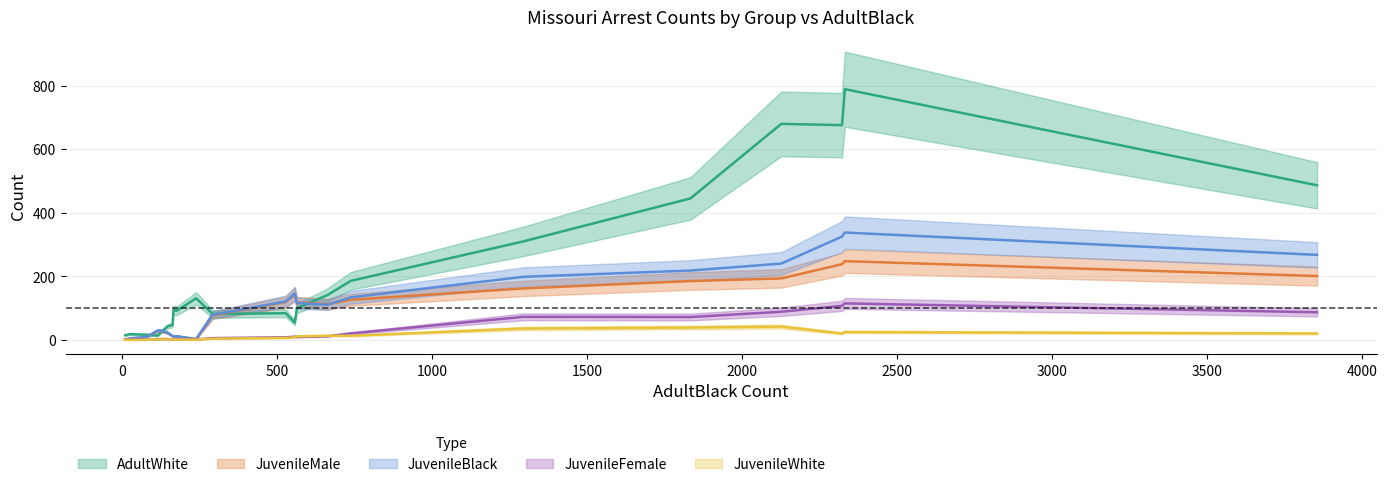

What are all the series names shown in the legend?

AdultWhite, JuvenileMale, JuvenileBlack, JuvenileFemale, JuvenileWhite